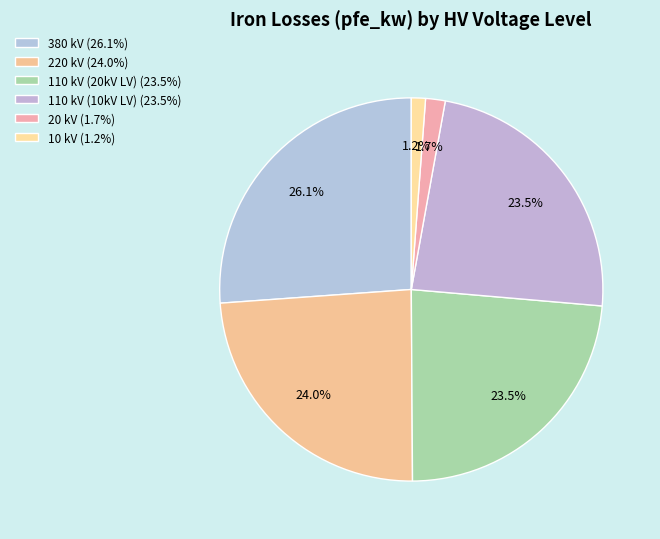

Does any single category account for the majority?

No